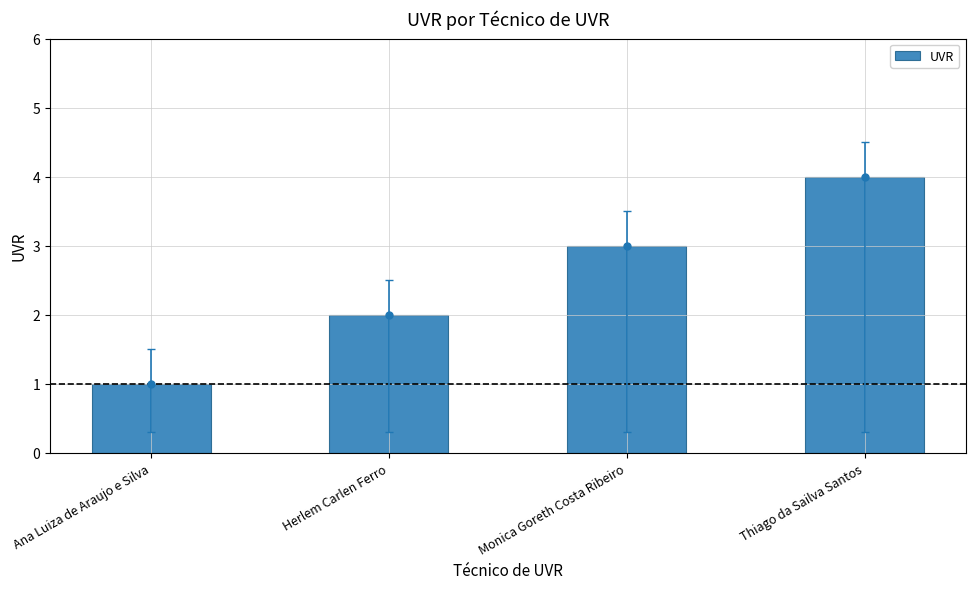

The chart shows a value of 3 at Herlem Carlen Ferro. True or false?

False